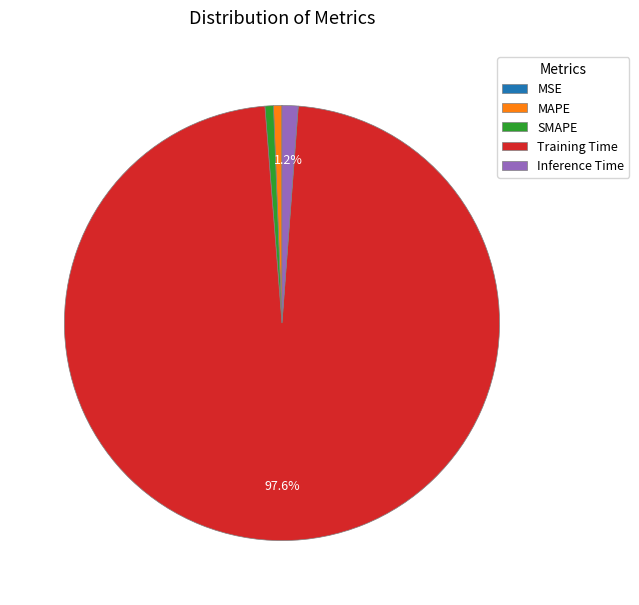

Combined, do MAPE and Training Time account for over 50%?

Yes